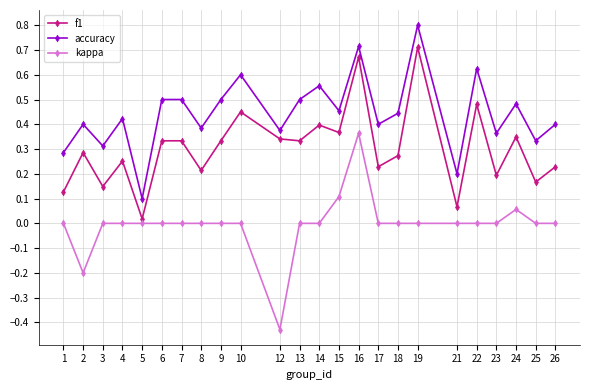

Where is the first local maximum for accuracy?

2